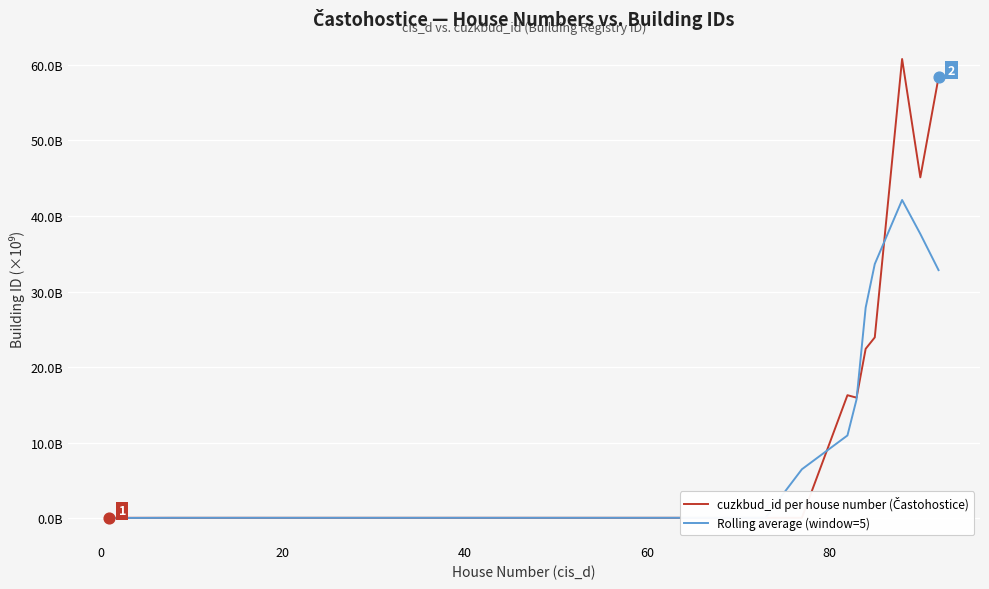

Which series reaches the maximum Y coordinate?

cuzkbud_id per house number (Častohostice)